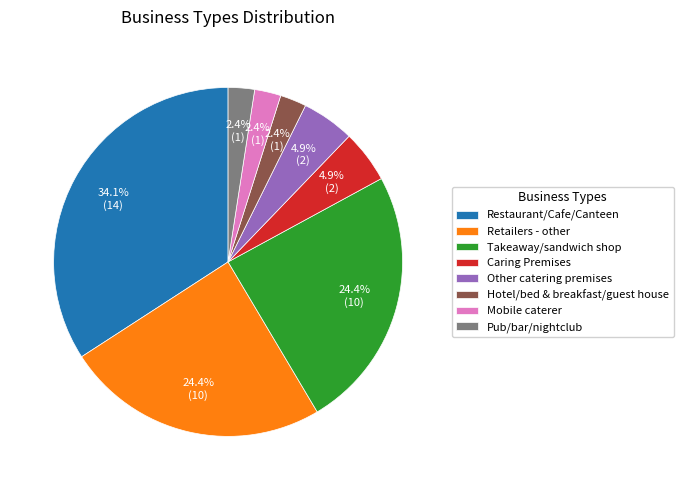

Between Restaurant/Cafe/Canteen and Caring Premises, which is larger?

Restaurant/Cafe/Canteen